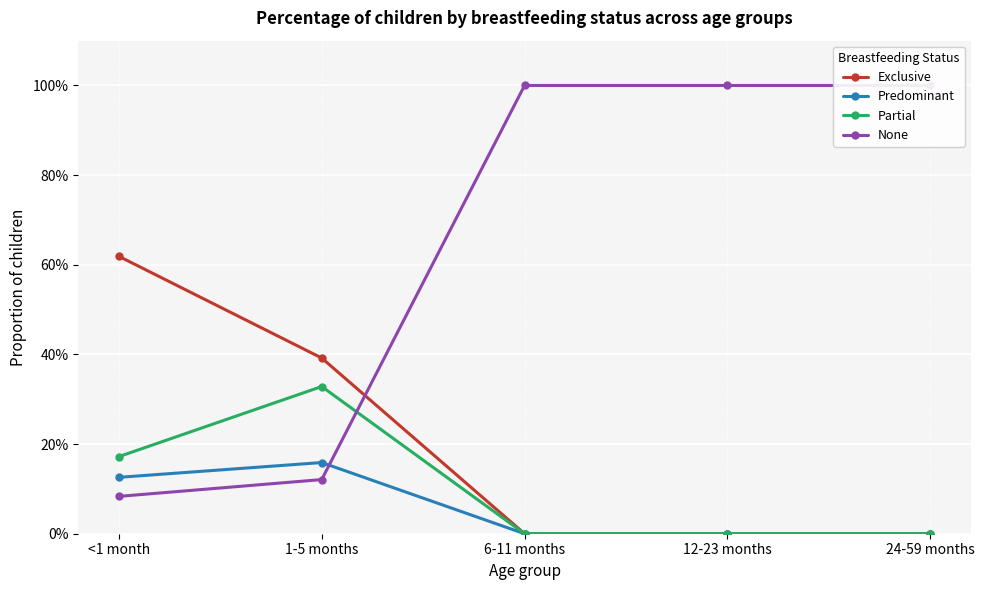

True or false: Exclusive and Predominant cross at least once.

False